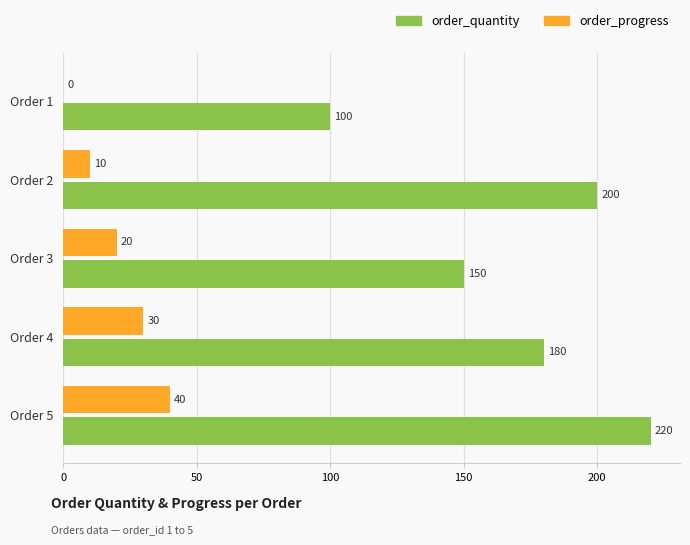

What is the sum of all order_progress values?

100